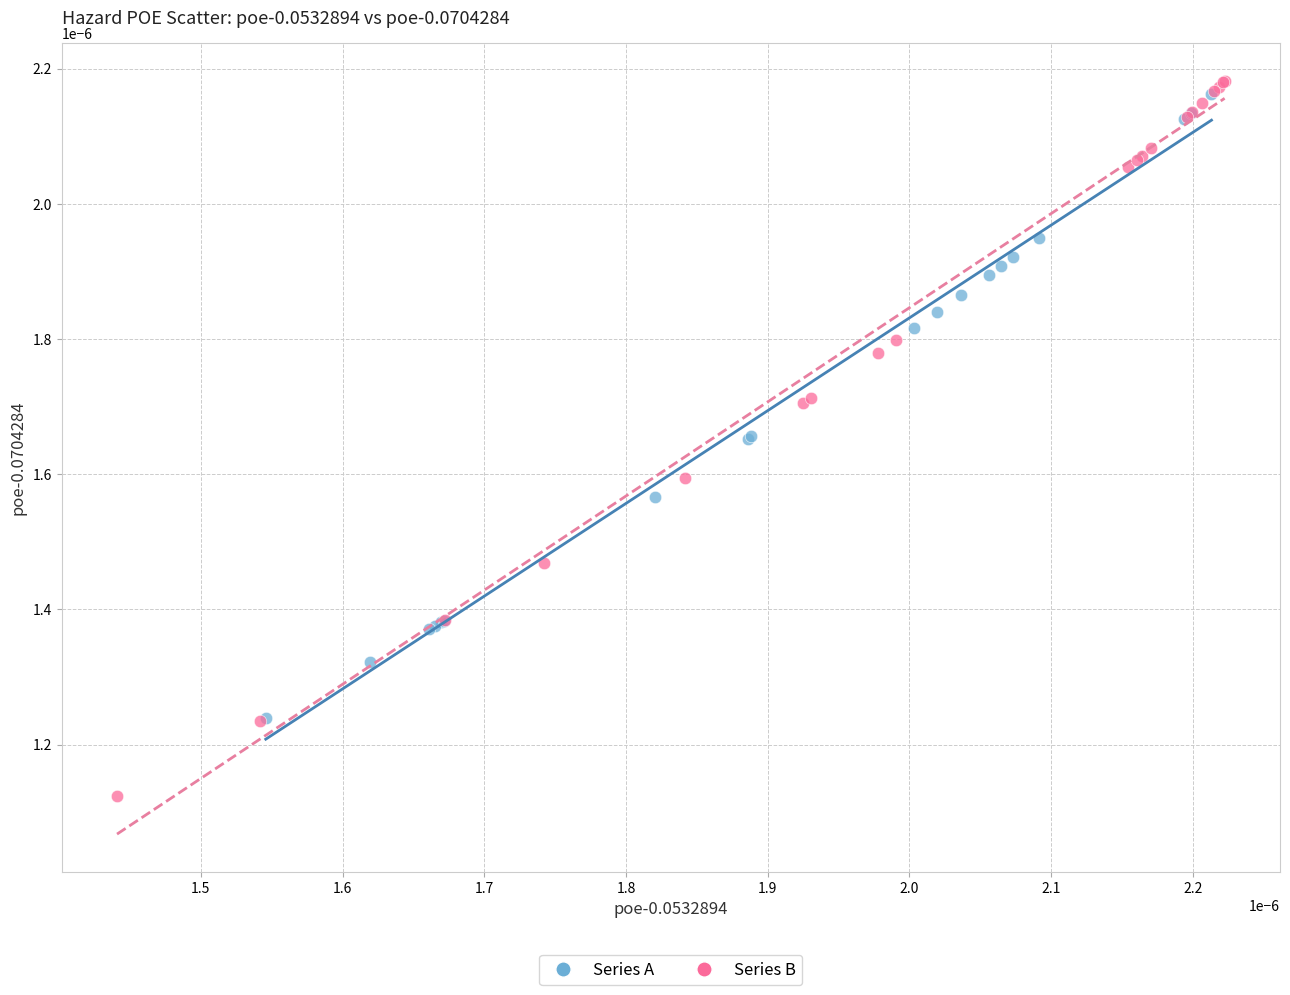

What are all the series names shown in the legend?

Series A, Series B